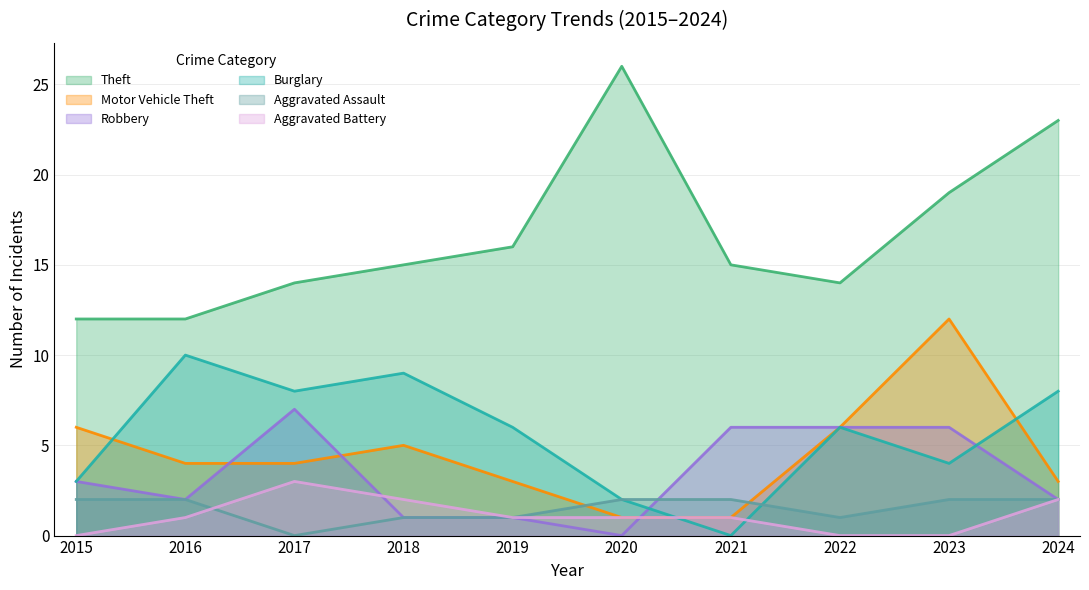

What is the difference between the Motor Vehicle Theft values at 2022 and 2016?

2